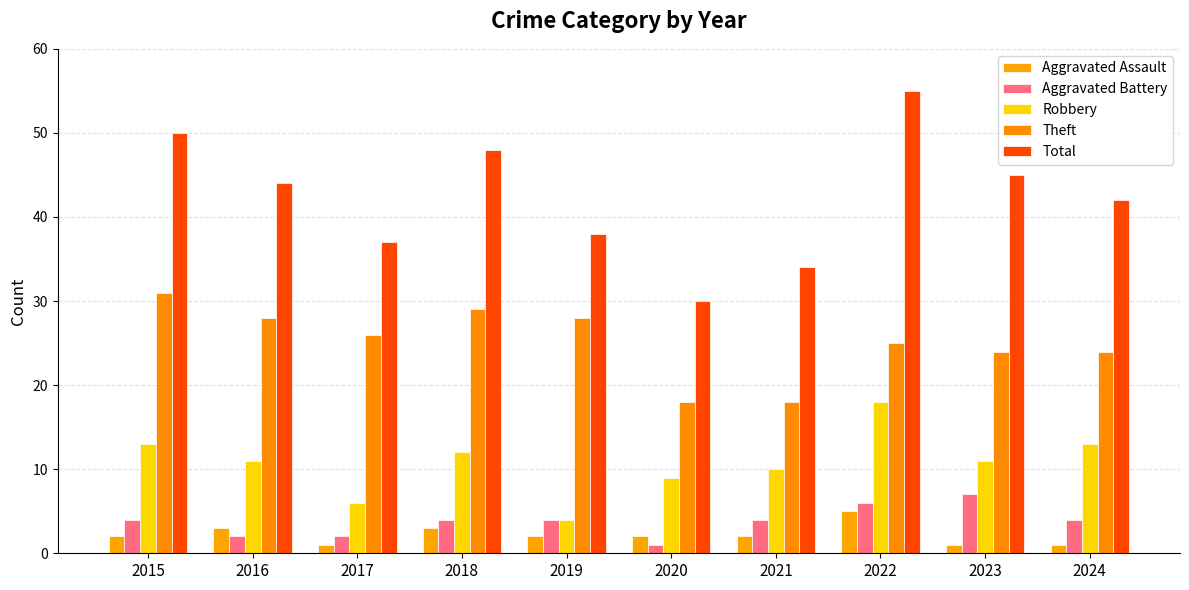

What is the difference between the maximum and minimum values in the Robbery series?

14